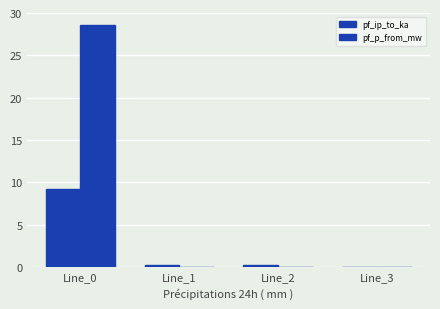

Rank the categories by pf_ip_to_ka value from highest to lowest.

Line_0, Line_1, Line_2, Line_3